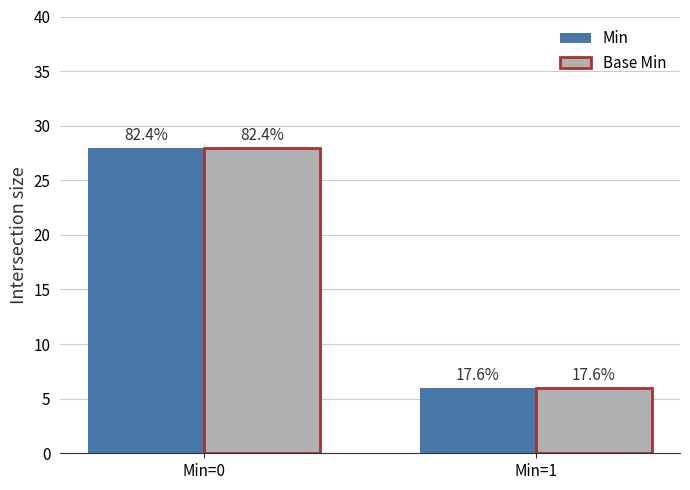

What is the greatest value displayed?

28